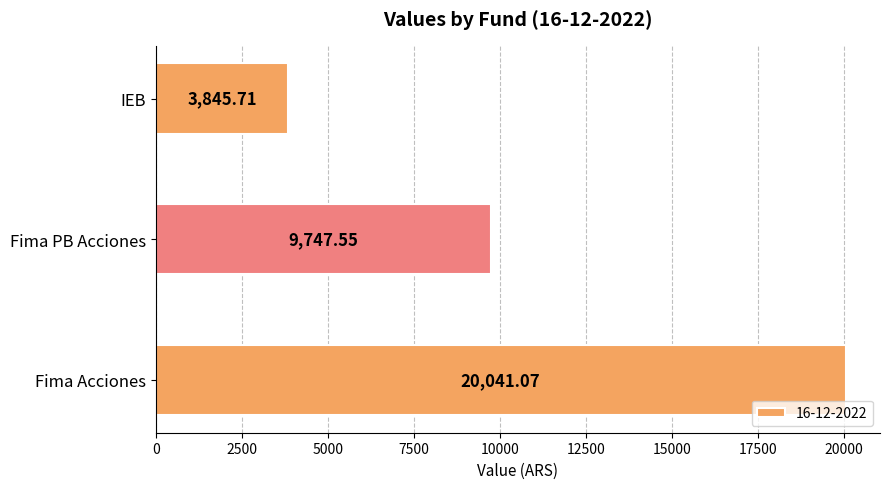

Which label corresponds to the smallest value in the chart?

IEB